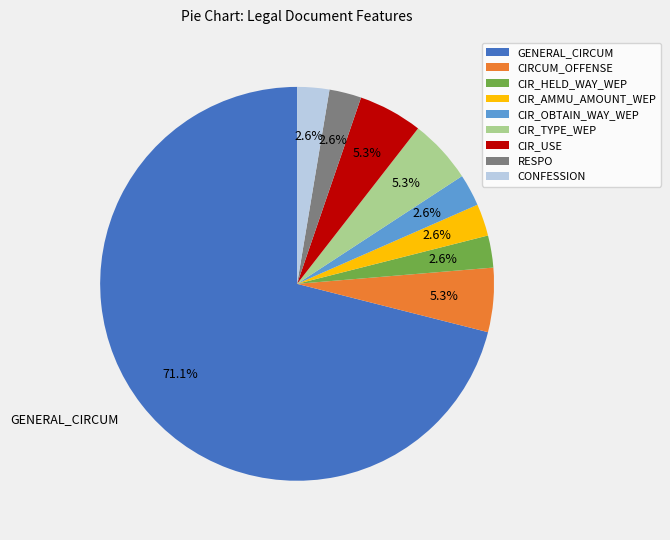

Which category has the biggest portion of the pie?

GENERAL_CIRCUM